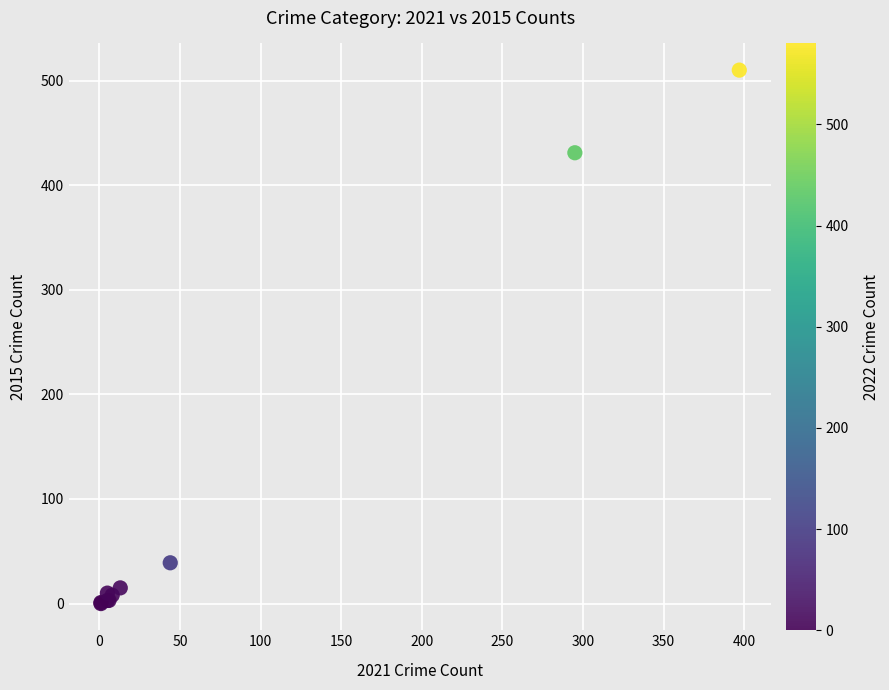

What Y value in the scatter plot is closest to 255?

431